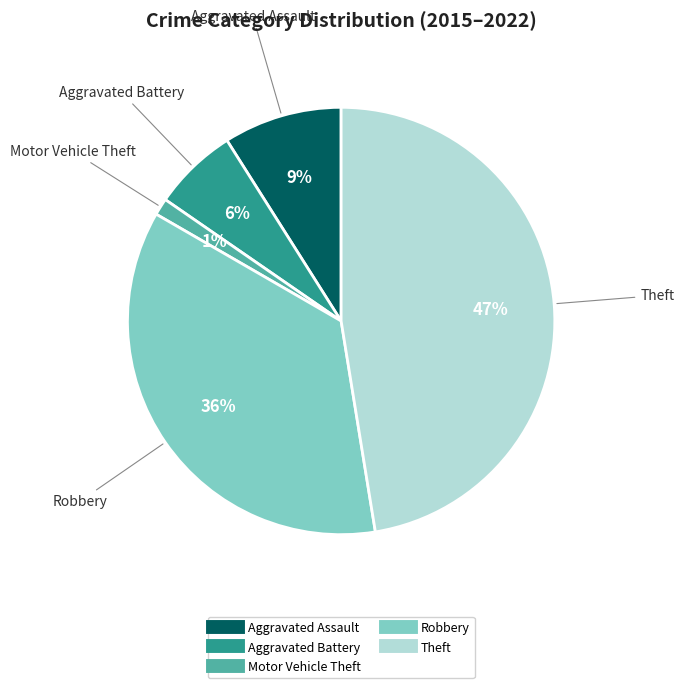

What is the largest slice in the pie chart?

Theft